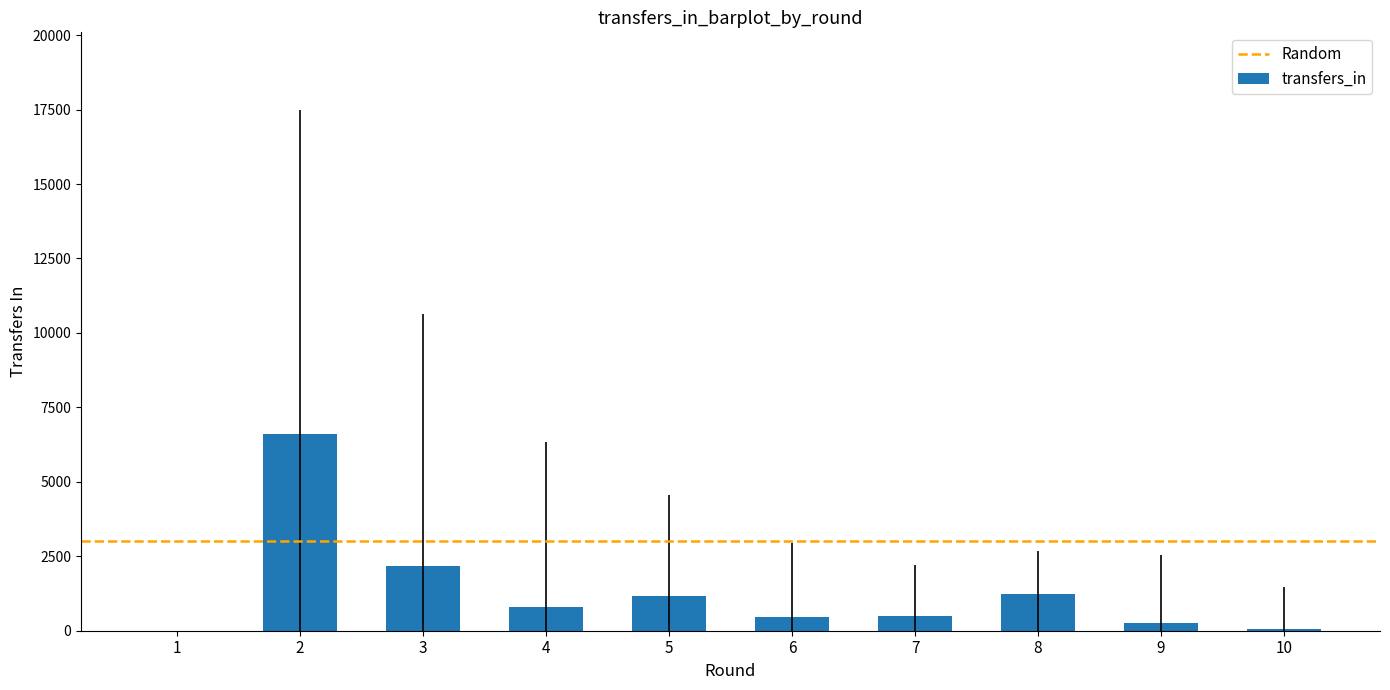

Is it true that the value at 3 is 2863?

False